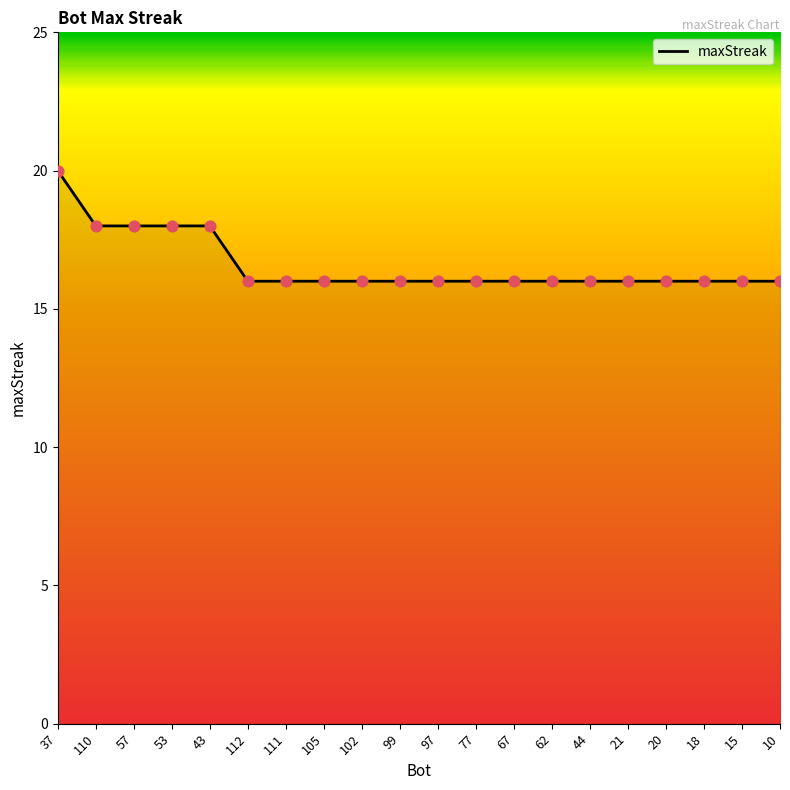

Approximately how many times larger is the value at 111 compared to 20?

1.0